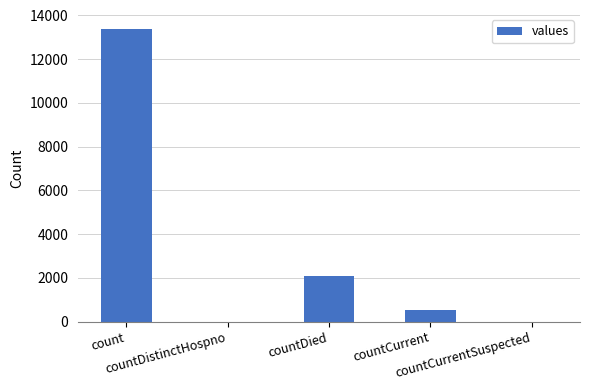

What is the maximum value shown in the chart?

13395